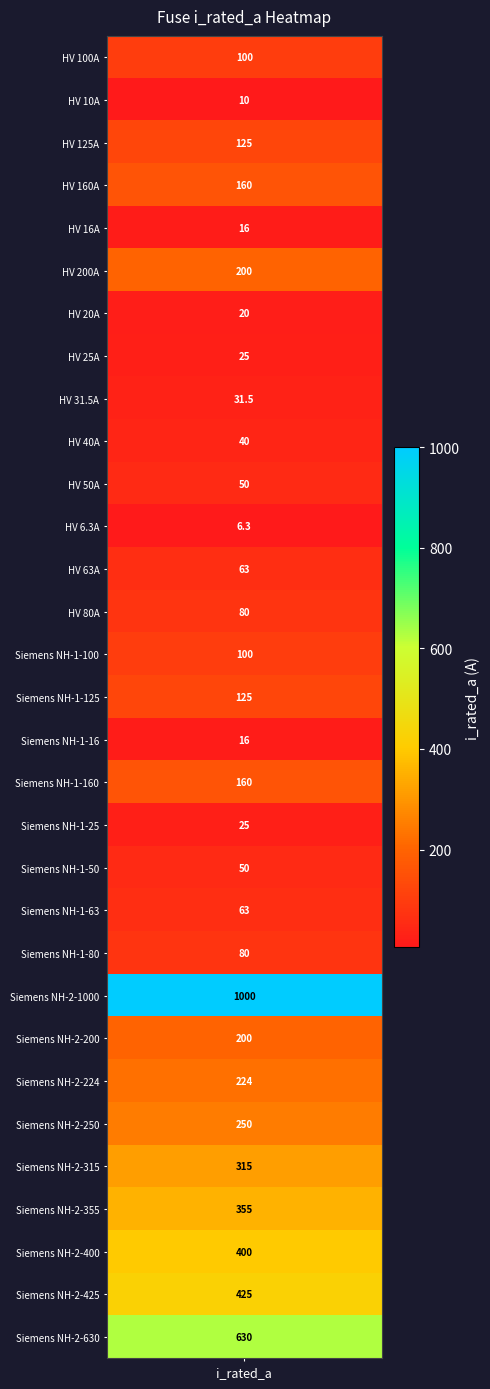

List the labels in order of value, smallest first.

HV 6.3A, HV 10A, HV 16A, Siemens NH-1-16, HV 20A, HV 25A, Siemens NH-1-25, HV 31.5A, HV 40A, HV 50A, Siemens NH-1-50, HV 63A, Siemens NH-1-63, HV 80A, Siemens NH-1-80, HV 100A, Siemens NH-1-100, HV 125A, Siemens NH-1-125, HV 160A, Siemens NH-1-160, HV 200A, Siemens NH-2-200, Siemens NH-2-224, Siemens NH-2-250, Siemens NH-2-315, Siemens NH-2-355, Siemens NH-2-400, Siemens NH-2-425, Siemens NH-2-630, Siemens NH-2-1000